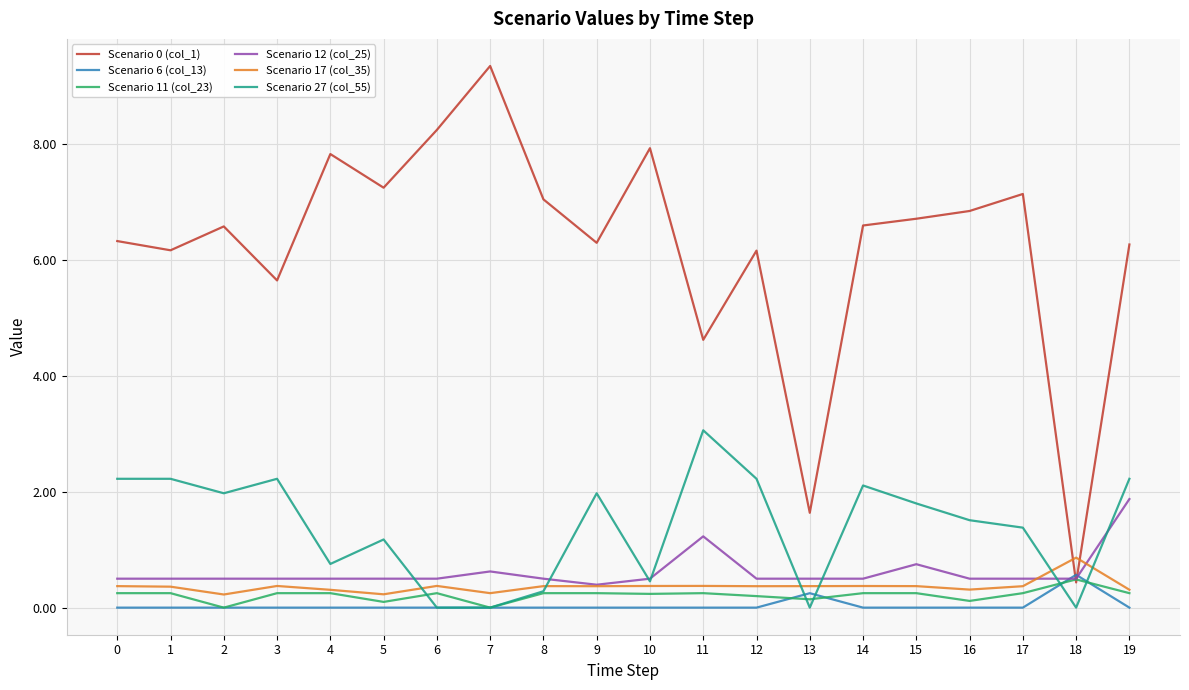

True or false: Scenario 11 (col_23) and Scenario 6 (col_13) intersect in this chart.

True